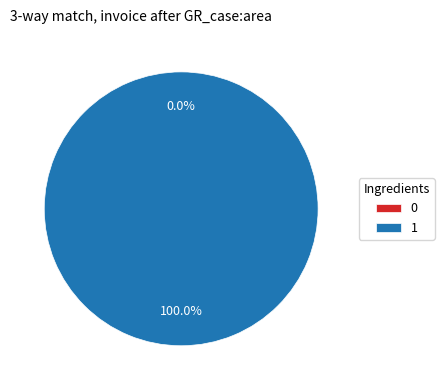

Is 1 the majority of the pie?

Yes